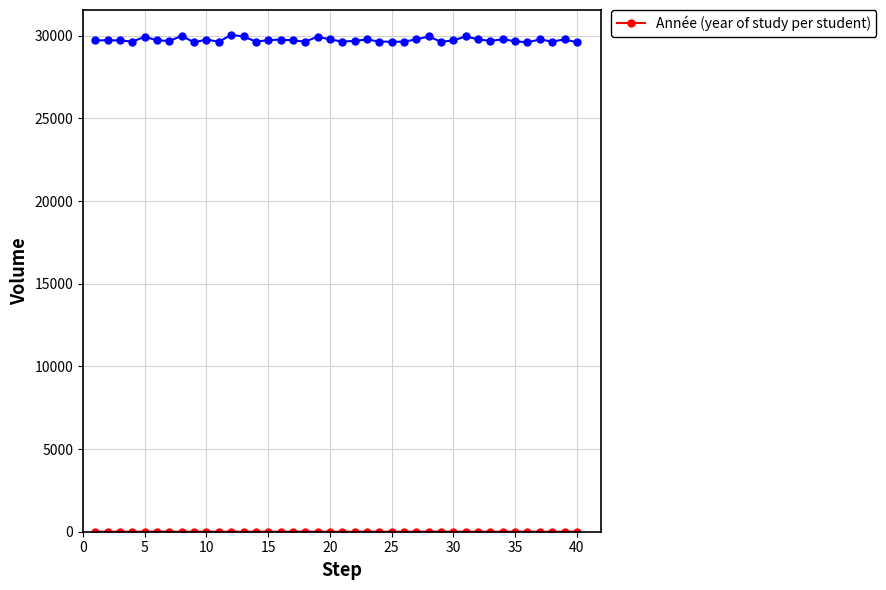

Does the chart have visible grid lines?

Yes